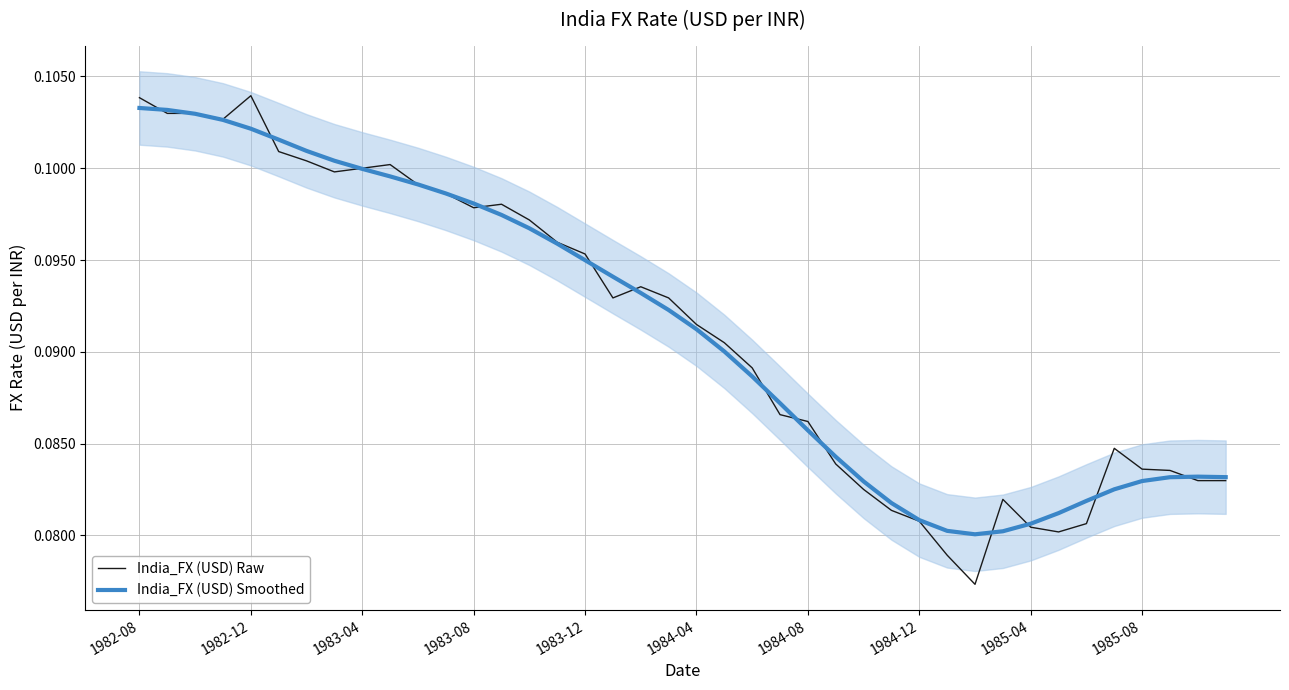

Does the chart display data point markers on the line(s)?

No